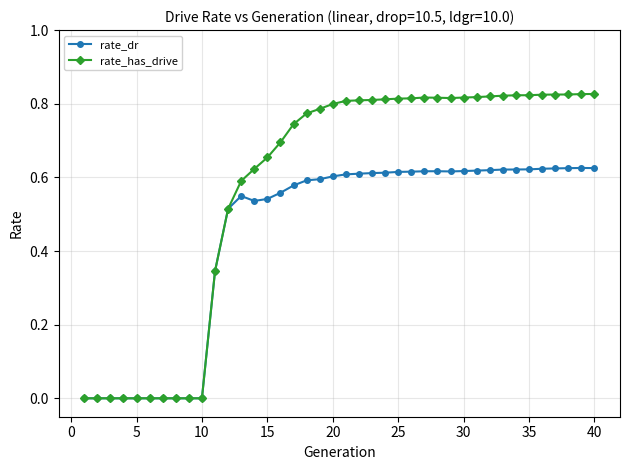

How many data points does each series have?

40